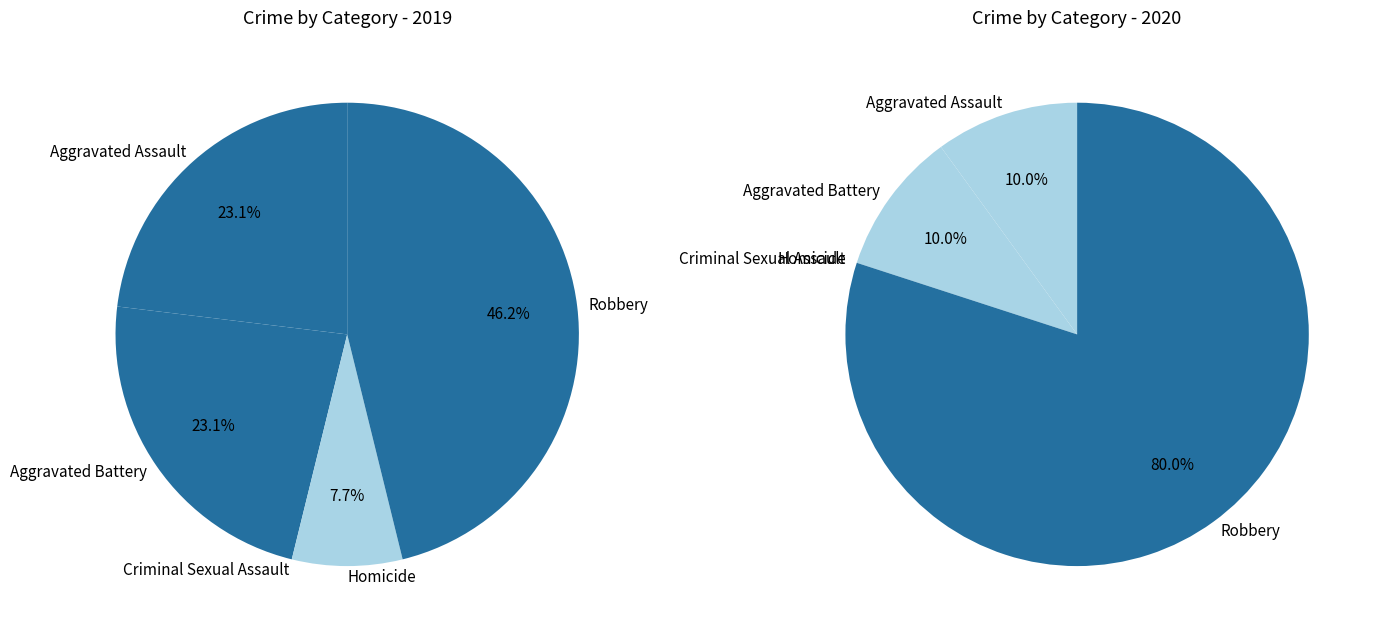

Does 4 represent more than half of the total?

No